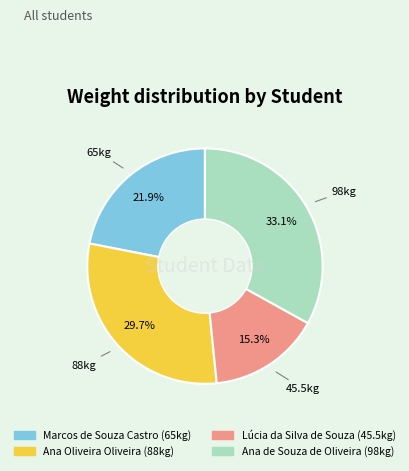

To the nearest percent, what is the combined percentage of Ana Oliveira Oliveira and Ana de Souza de Oliveira?

63%